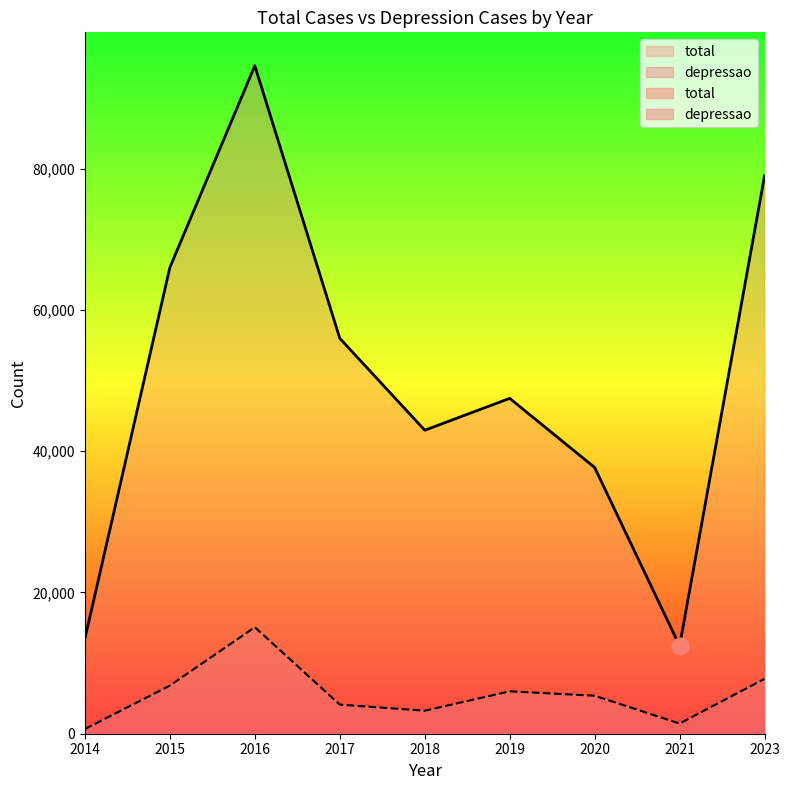

True or false: depressao and total intersect in this chart.

False